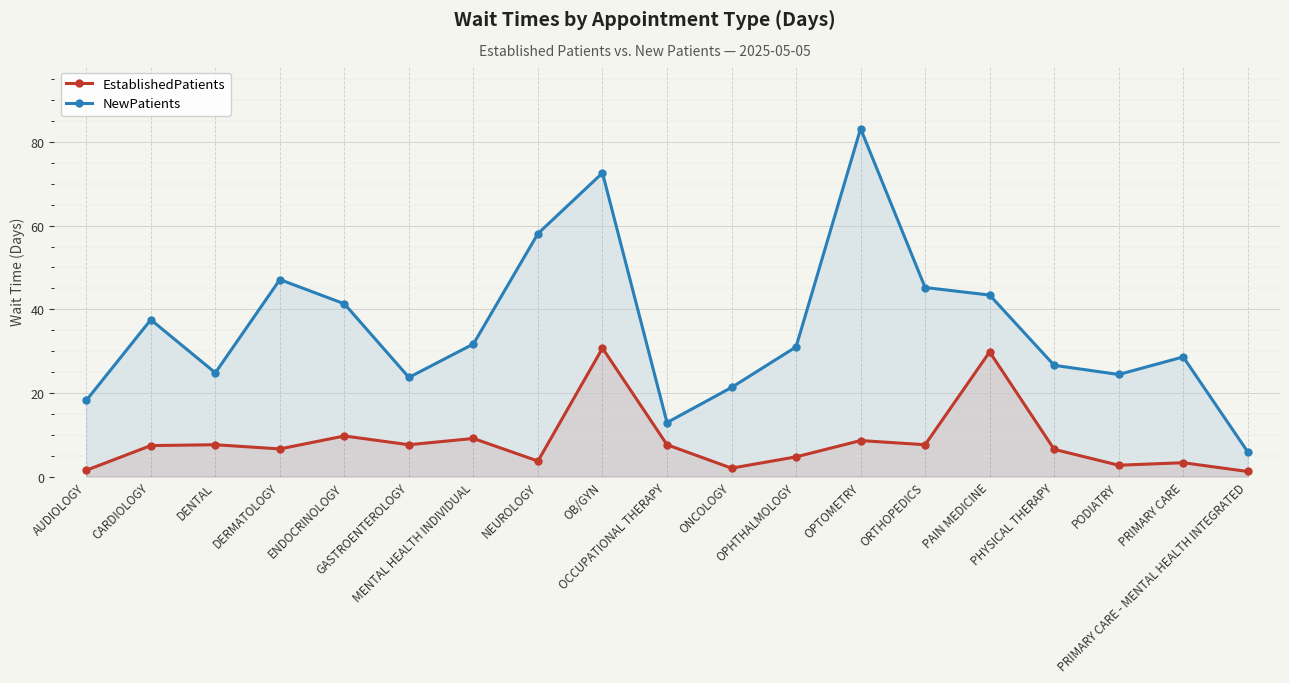

How many data points does each series have?

19